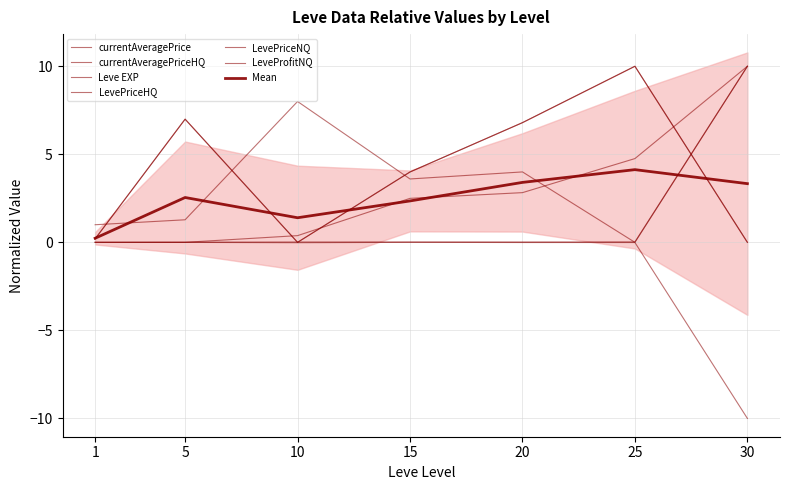

True or false: currentAveragePriceHQ and LevePriceHQ cross at least once.

False